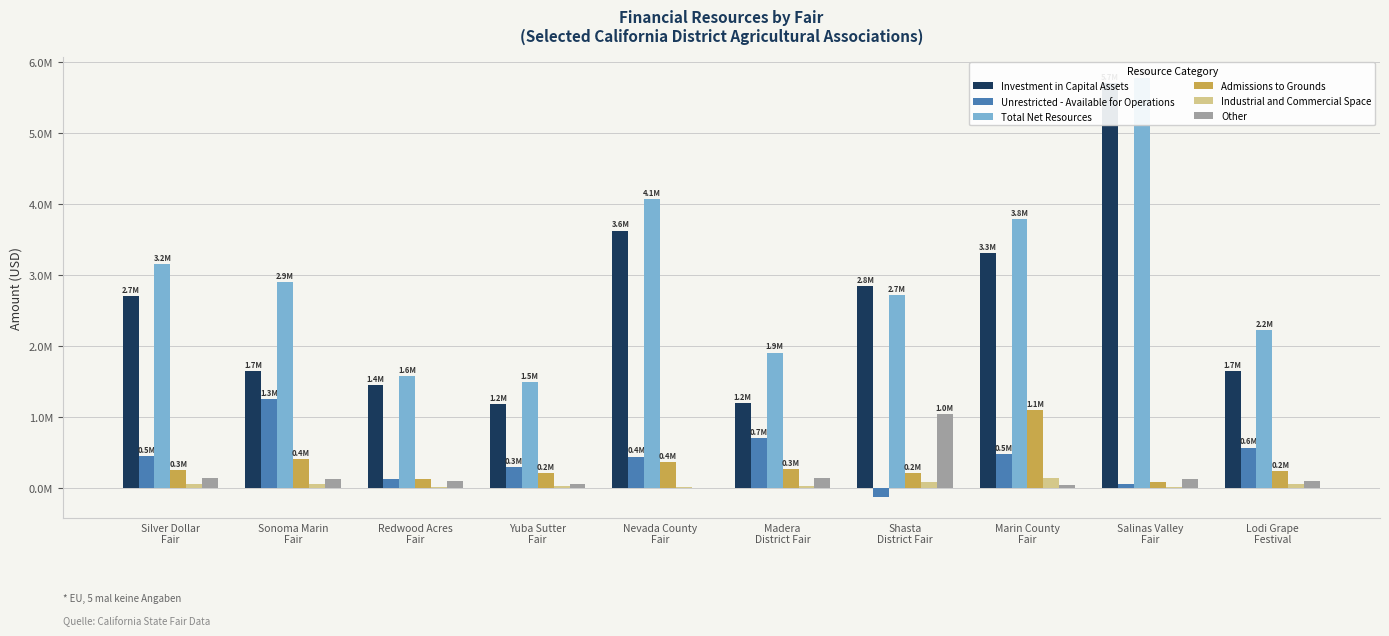

At how many categories does at least one series exceed 2477073?

6